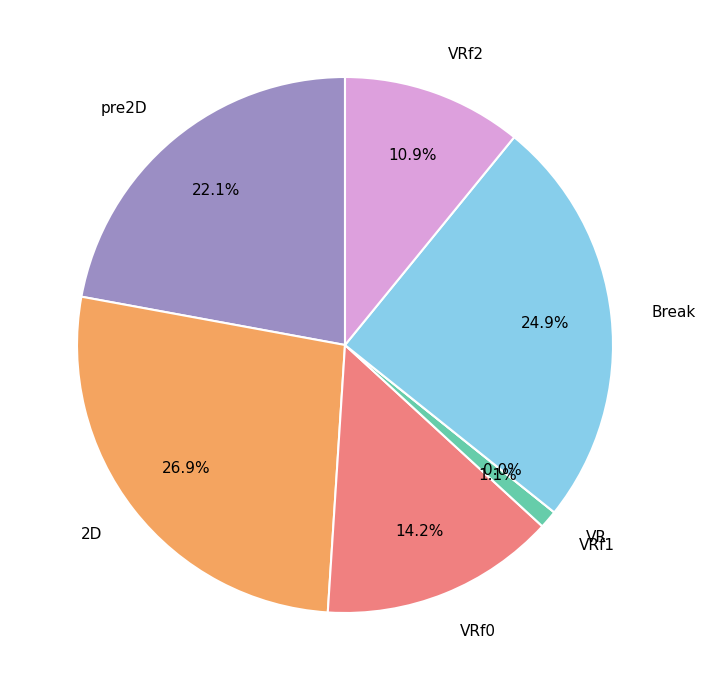

Is there a majority slice in this chart?

No